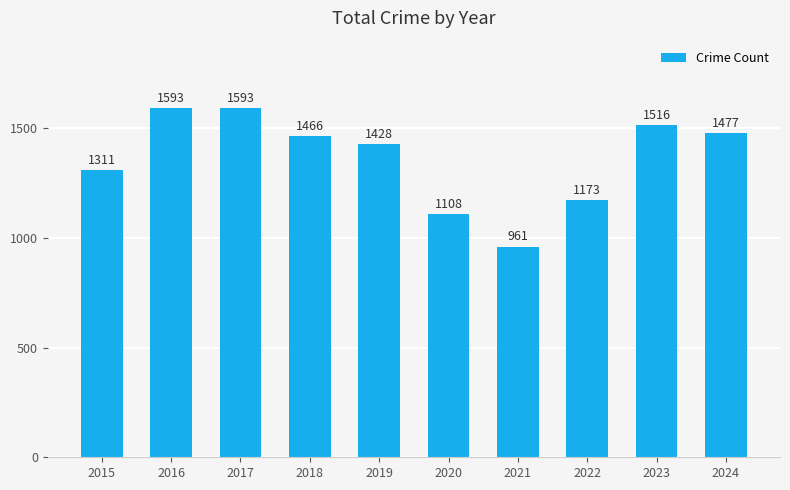

What is the maximum value shown in the chart?

1593